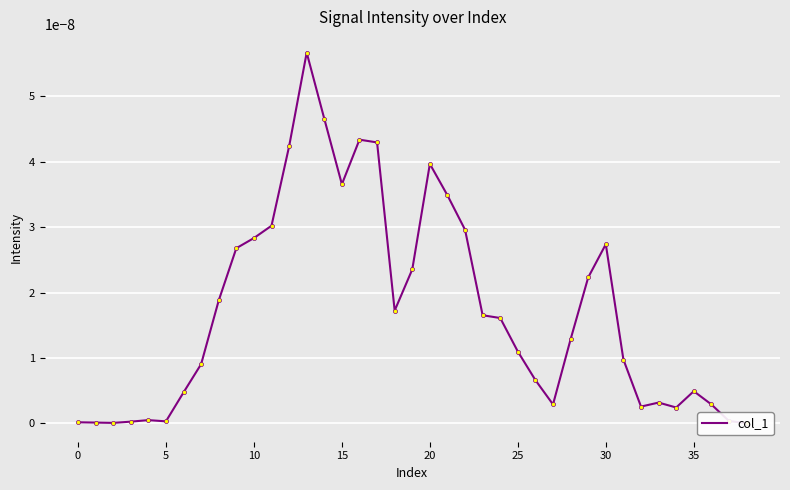

How many lines are shown in the chart?

1